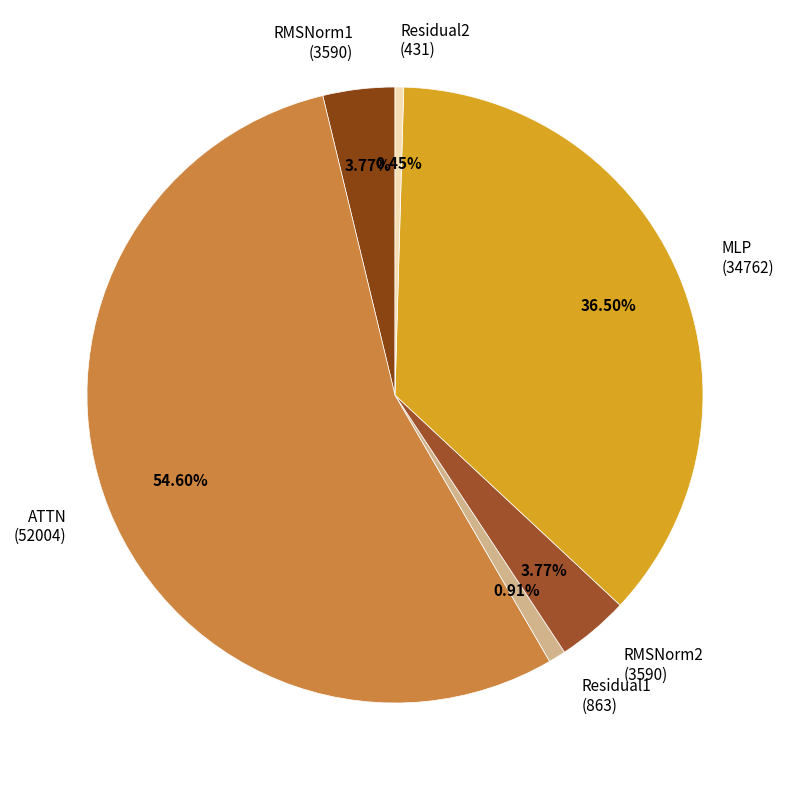

Combined, what portion of the pie is MLP and Residual2?

37.0%